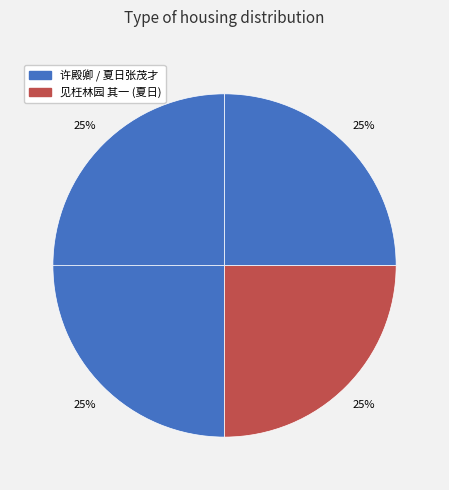

Which slice is the smallest?

许殿卿郭子坤见枉林园 其一